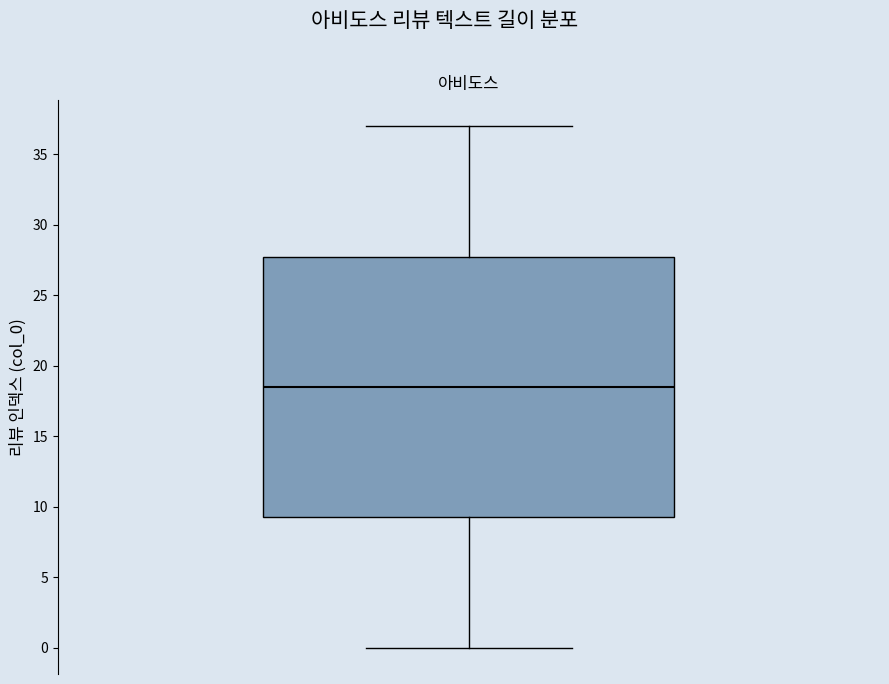

Where is the upper edge of the box on the y-axis? The values are not printed on the chart, so give them approximately, as read against the axis.

28.0